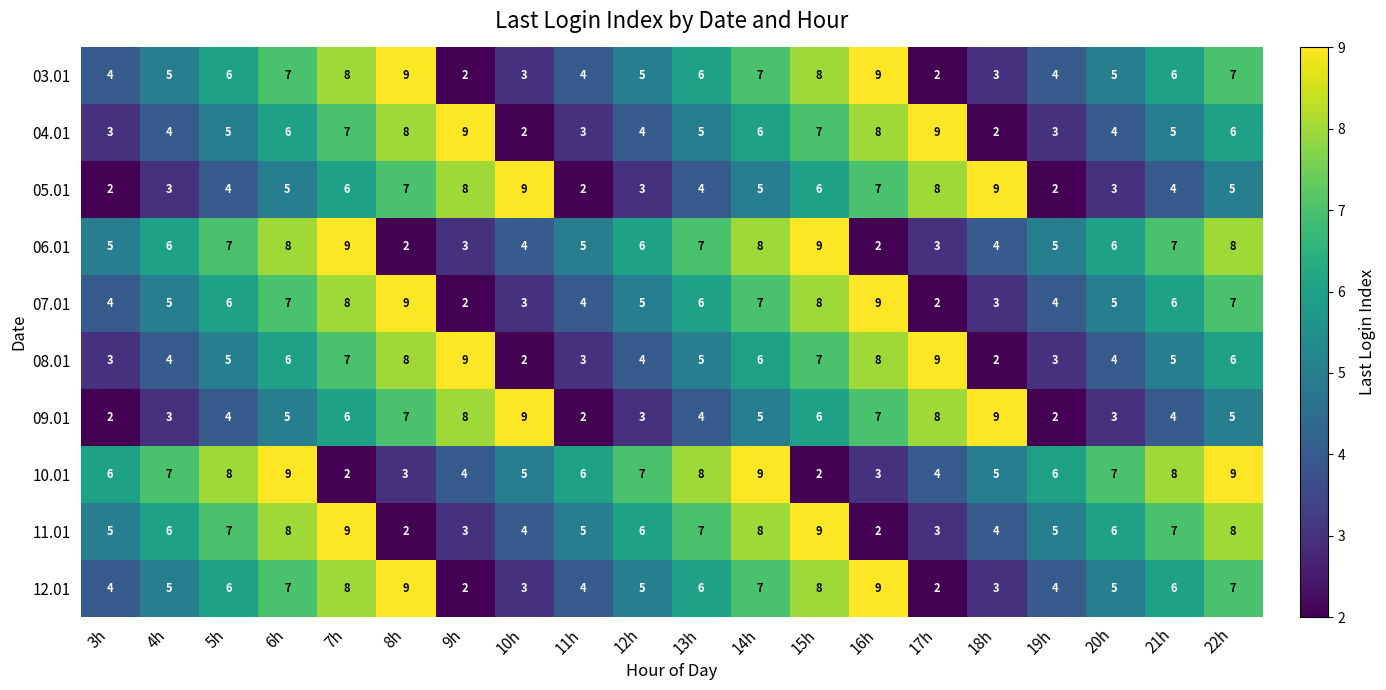

True or false: 08.01 has a value of 5 at 5h.

True